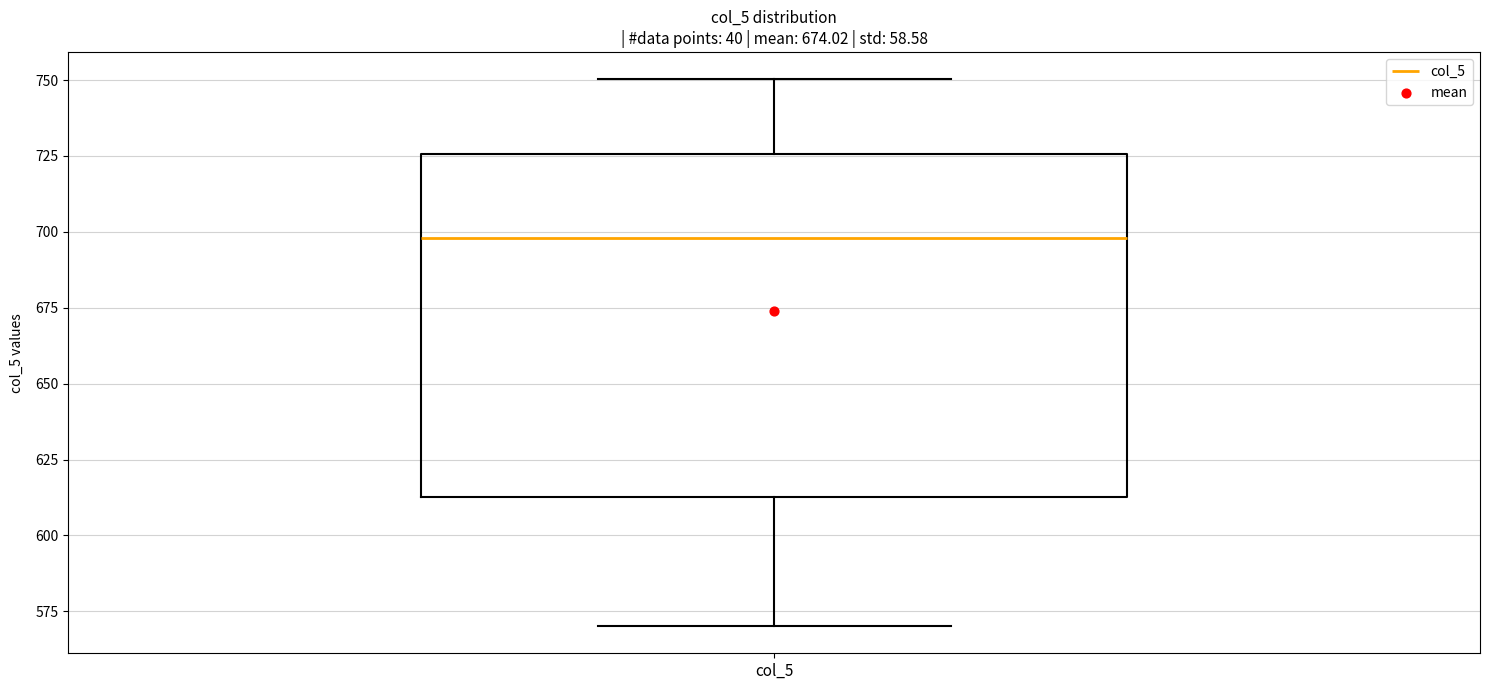

Transcribe this box plot: give where the median line is, the range the box spans, and where the two whiskers end, as read against the y-axis. The values are not printed on the chart, so give them approximately, as read against the axis.

median 700, box 615 to 725, whiskers 570 to 750